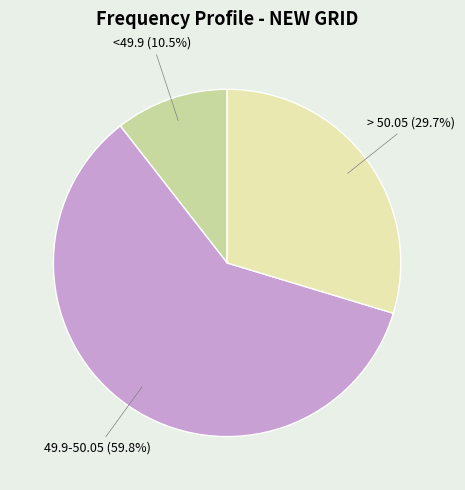

Which category has the smallest portion of the pie?

<49.9